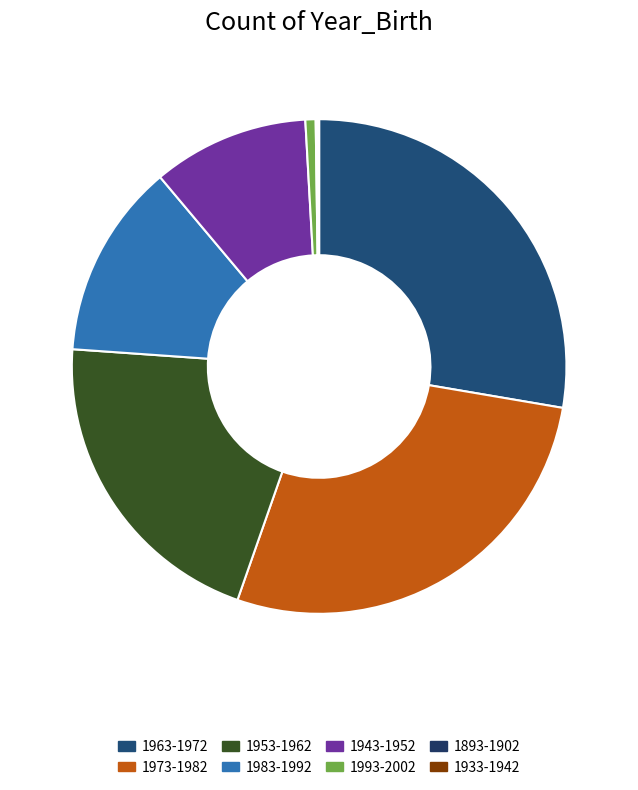

Is the sum of 1993-2002 and 1893-1902 greater than half?

No